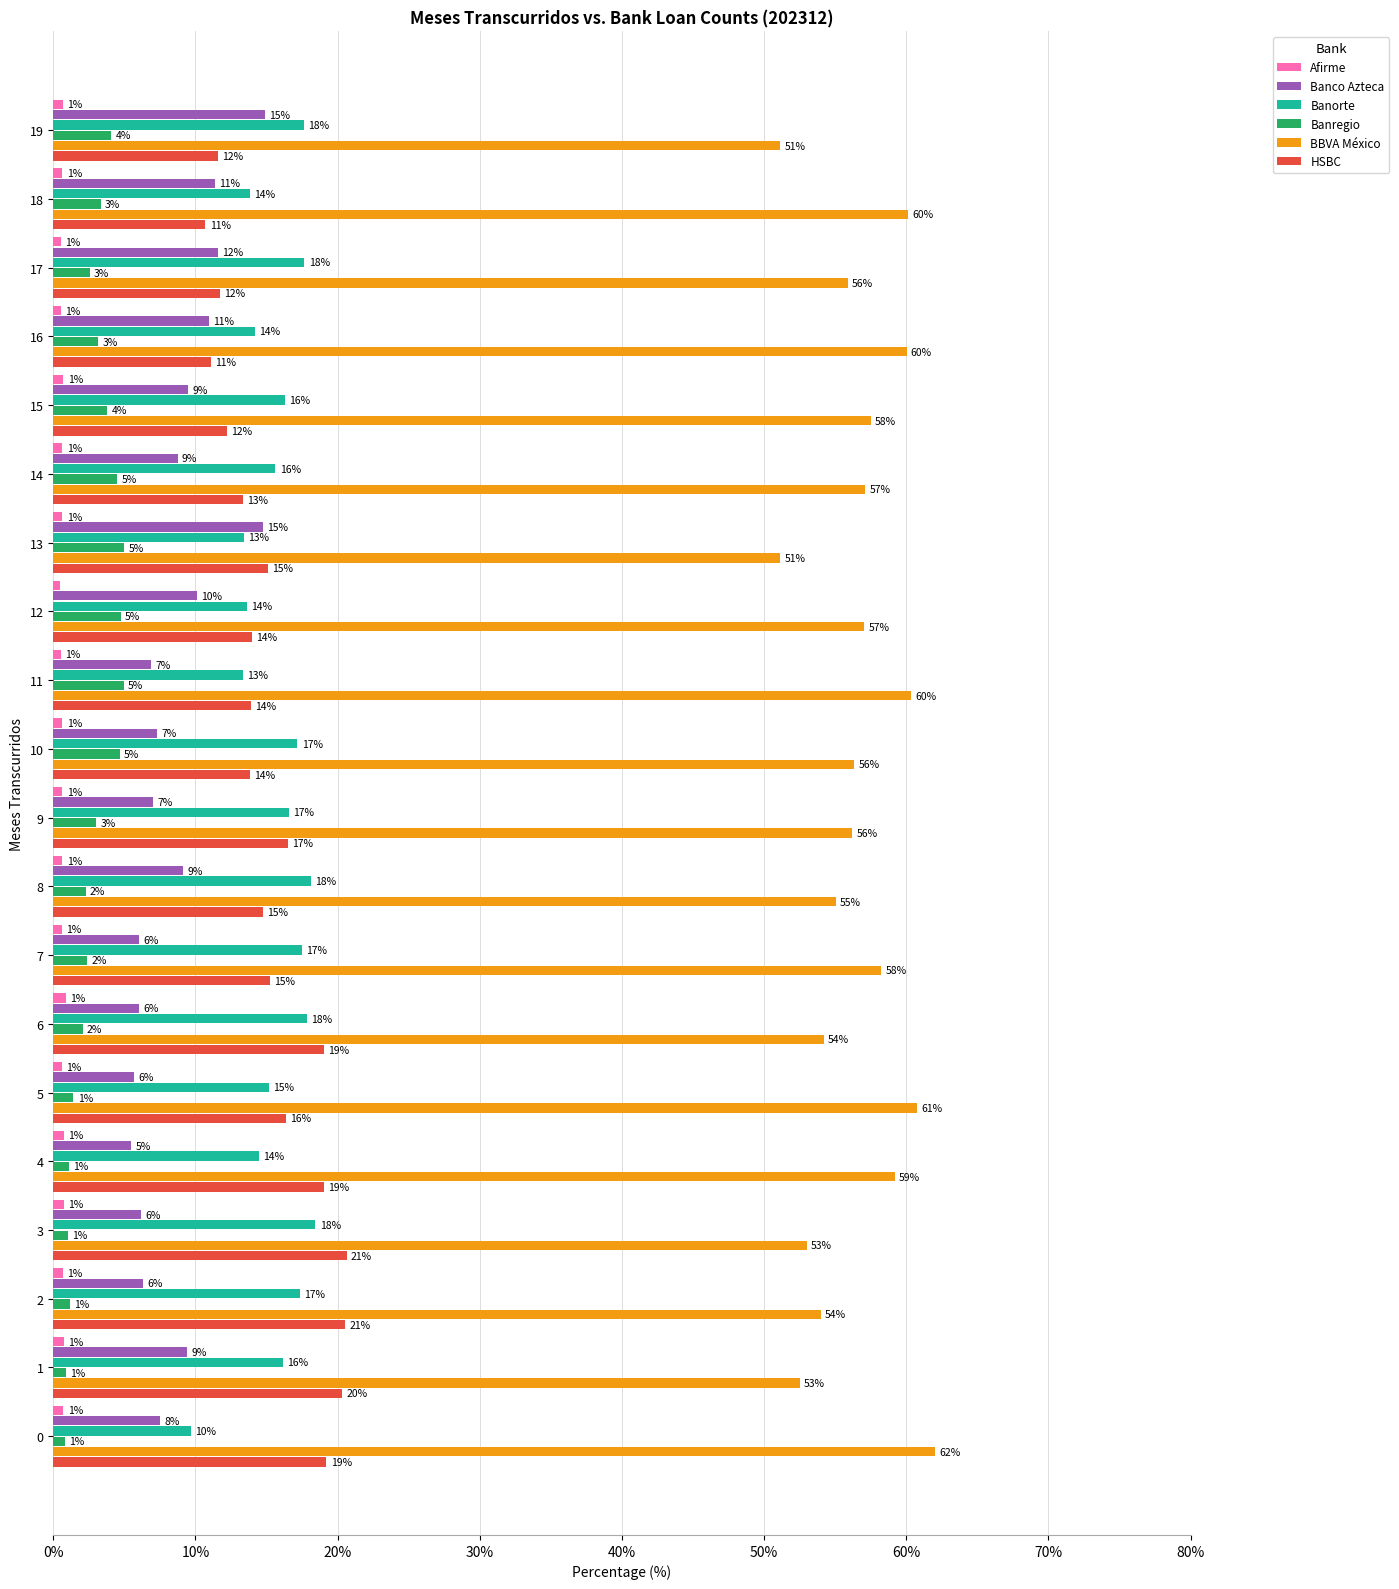

At which label does Afirme reach its minimum?

12